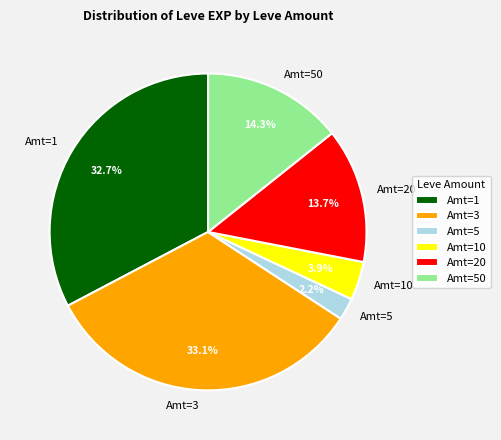

To the nearest percent, what is the average slice percentage?

17%